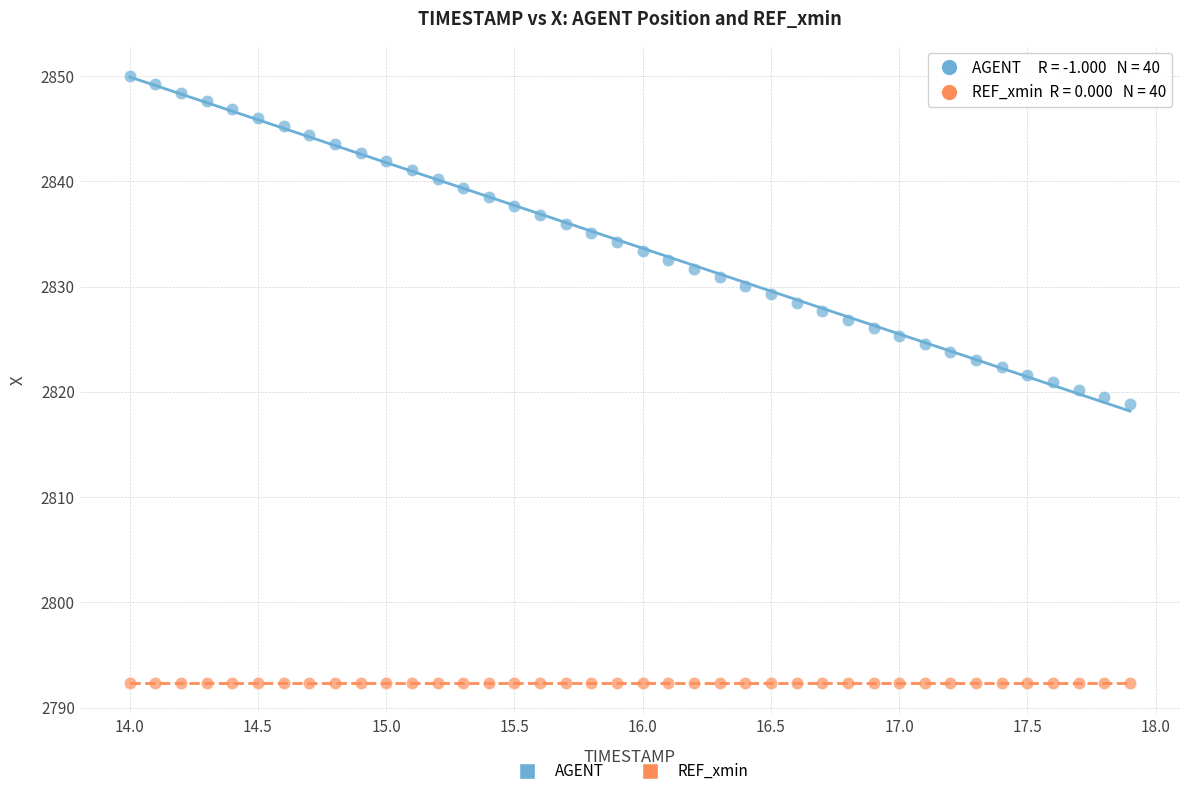

Which series reaches the minimum Y coordinate?

REF_xmin